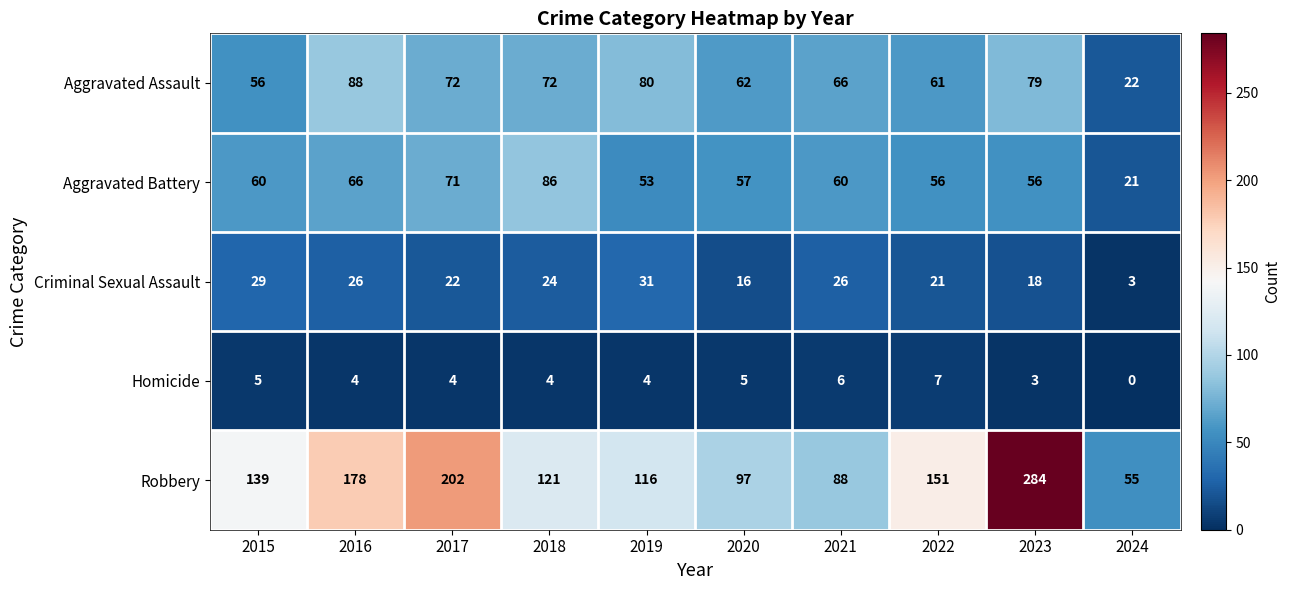

Which series changed the most between 2016 and 2020?

Robbery